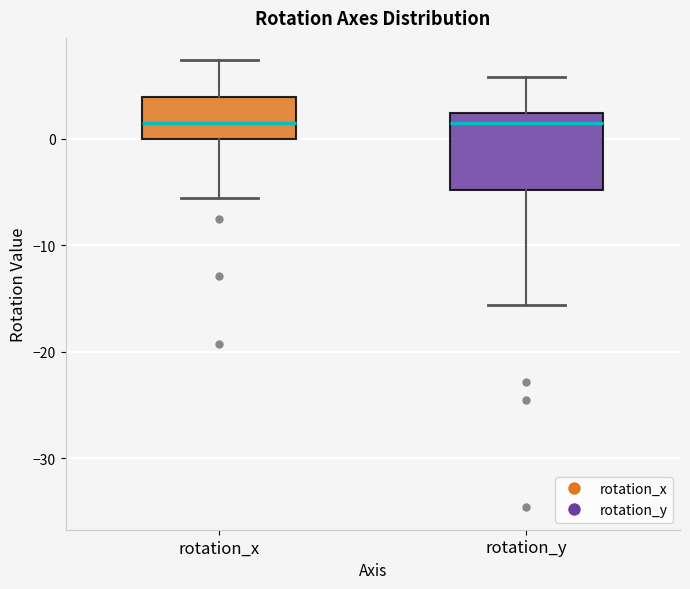

Reading left to right, transcribe this box plot: for each box, give where its median line is, the range the box spans, and where its two whiskers end, as read against the y-axis. The values are not printed on the chart, so give them approximately, as read against the axis.

rotation_x: median 1, box 0 to 4, whiskers -6 to 7
rotation_y: median 1, box -5 to 2, whiskers -16 to 6